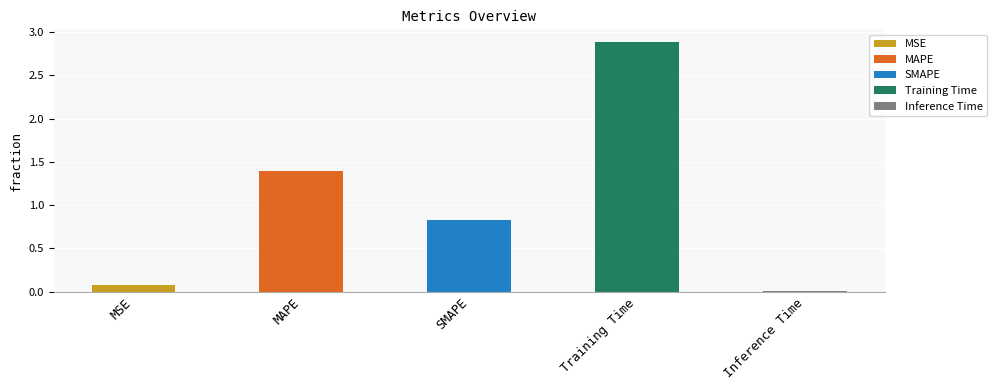

What is the label of the 3rd bar from the right?

SMAPE